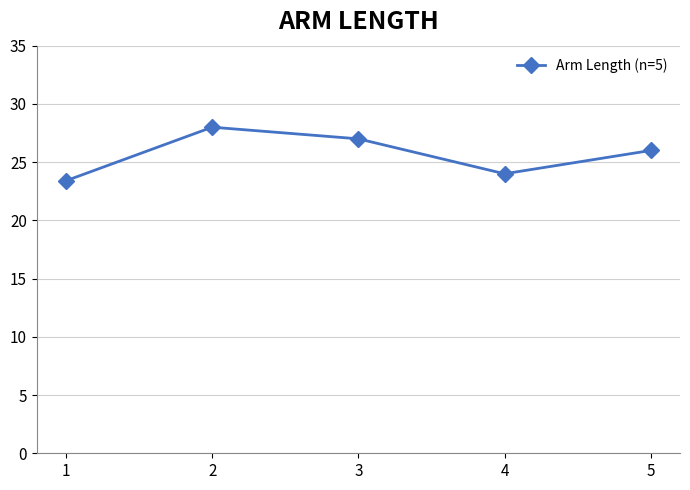

Between 1 and 3, which is larger?

3